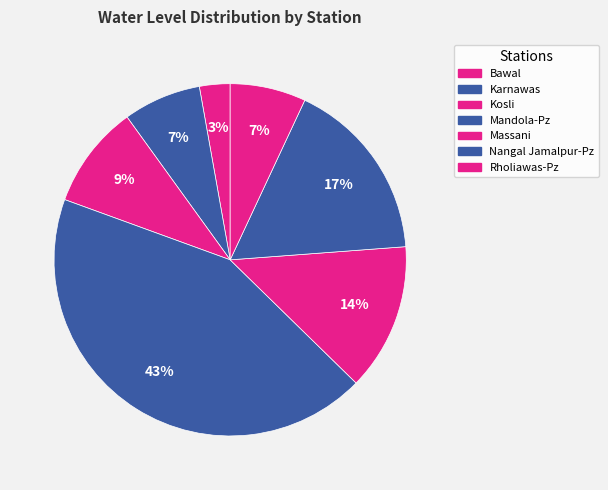

What is the smallest slice in the pie chart?

Bawal